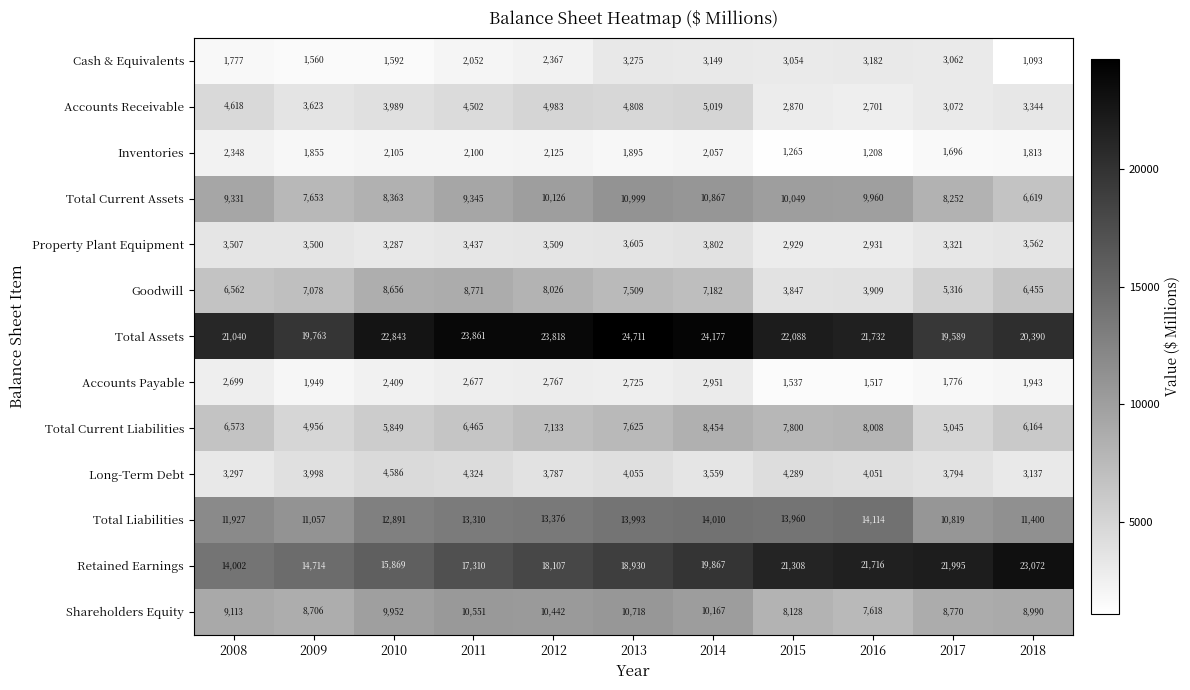

Is the value of Property Plant Equipment at 2015 greater than the value of Total Assets at 2011?

No